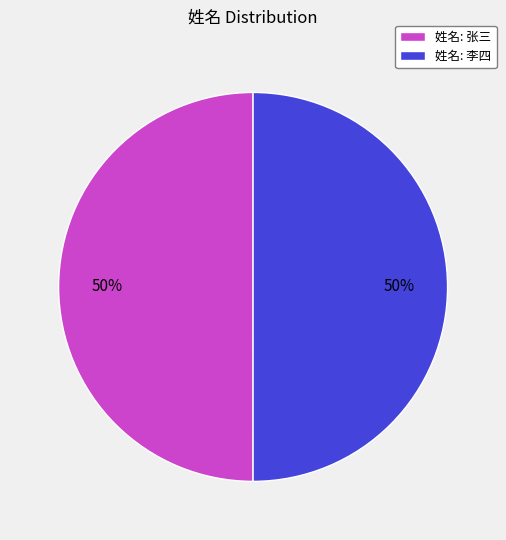

To the nearest percent, what portion does 姓名: 李四 represent?

50%